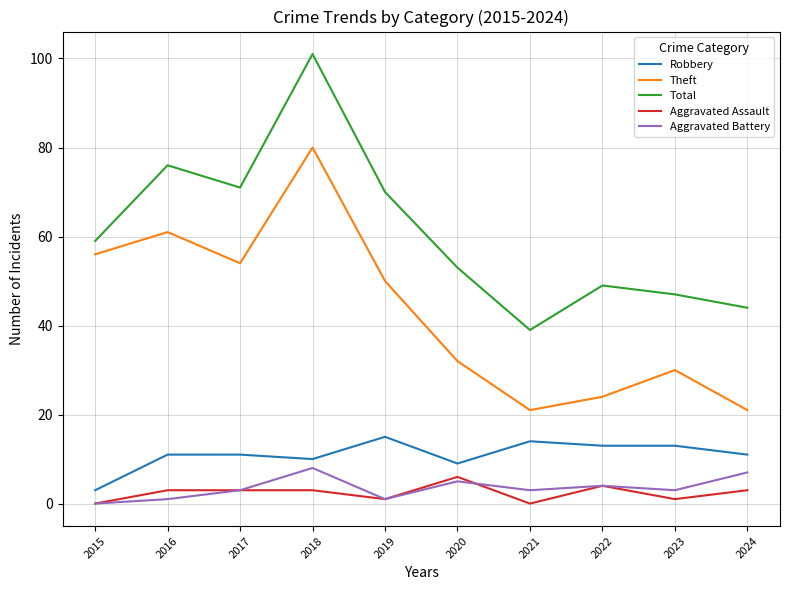

What value does the Aggravated Assault series have at 2018?

3